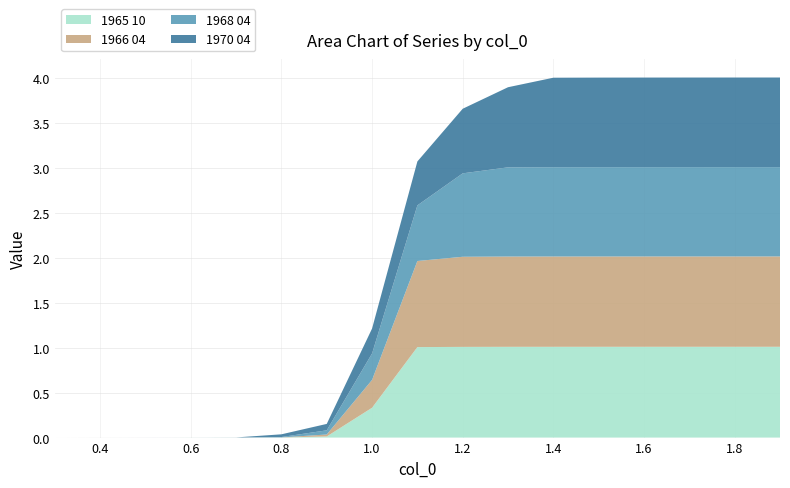

Reading left to right, transcribe all the data shown in this chart.

1965 10: 0.3=0.0	0.4=0.0	0.5=0.0	0.6=0.0	0.7=0.0	0.8=0.0	0.9=0.0	1.0=0.3	1.1=1.0	1.2=1.0	1.3=1.0	1.4=1.0	1.5=1.0	1.6=1.0	1.7=1.0	1.8=1.0	1.9=1.0
1966 04: 0.3=0.0	0.4=0.0	0.5=0.0	0.6=0.0	0.7=0.0	0.8=0.0	0.9=0.0	1.0=0.3	1.1=1.0	1.2=1.0	1.3=1.0	1.4=1.0	1.5=1.0	1.6=1.0	1.7=1.0	1.8=1.0	1.9=1.0
1968 04: 0.3=0.0	0.4=0.0	0.5=0.0	0.6=0.0	0.7=0.0	0.8=0.0	0.9=0.0	1.0=0.3	1.1=0.6	1.2=0.9	1.3=1.0	1.4=1.0	1.5=1.0	1.6=1.0	1.7=1.0	1.8=1.0	1.9=1.0
1970 04: 0.3=0.0	0.4=0.0	0.5=0.0	0.6=0.0	0.7=0.0	0.8=0.0	0.9=0.1	1.0=0.3	1.1=0.5	1.2=0.7	1.3=0.9	1.4=1.0	1.5=1.0	1.6=1.0	1.7=1.0	1.8=1.0	1.9=1.0